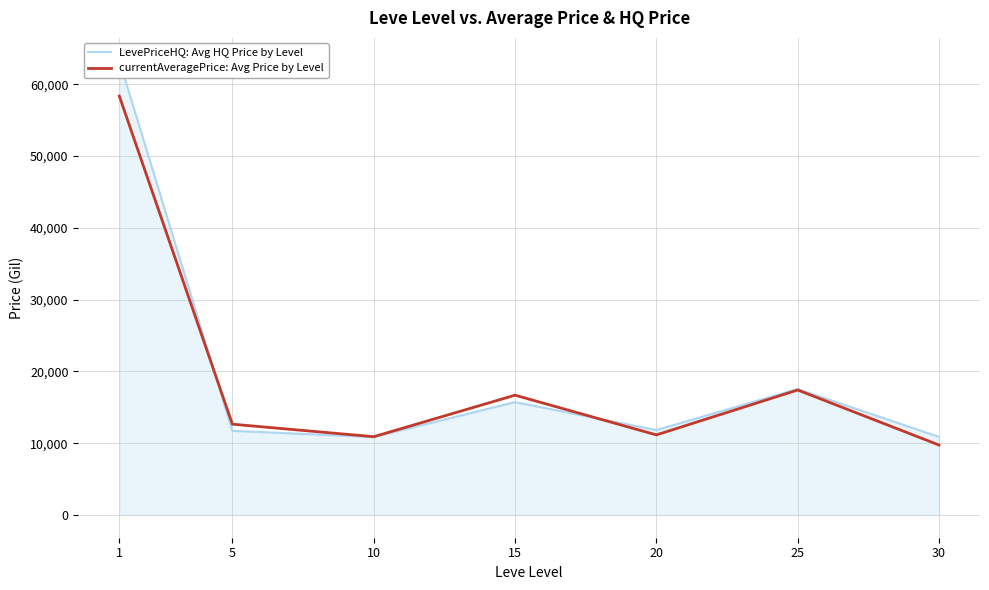

Between which two adjacent categories do LevePriceHQ: Avg HQ Price by Level and currentAveragePrice: Avg Price by Level first intersect?

1 and 5